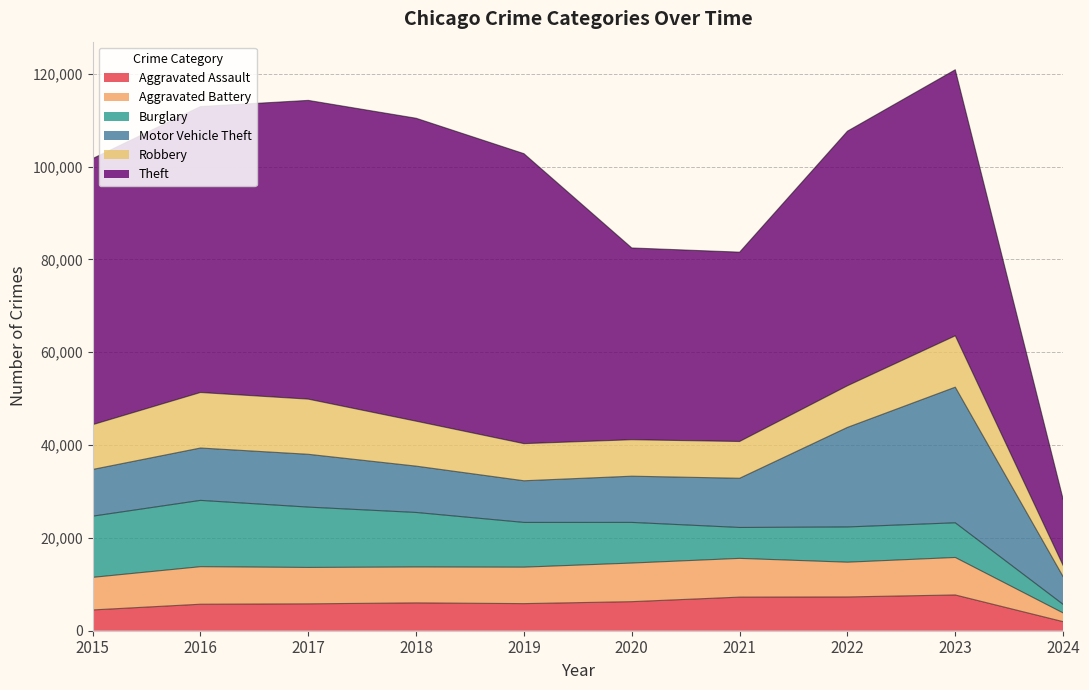

Rank the categories by Robbery value from lowest to highest.

2024, 2020, 2021, 2019, 2022, 2015, 2018, 2023, 2017, 2016